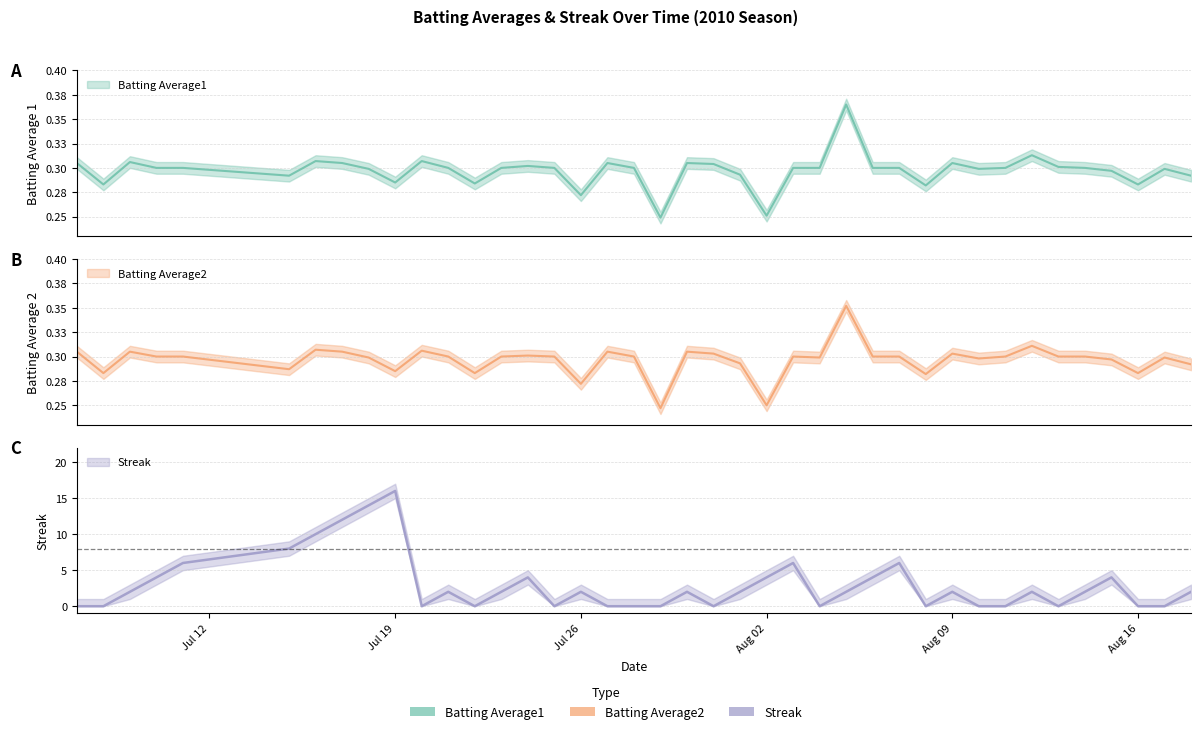

Which series has the widest spread of values?

Streak